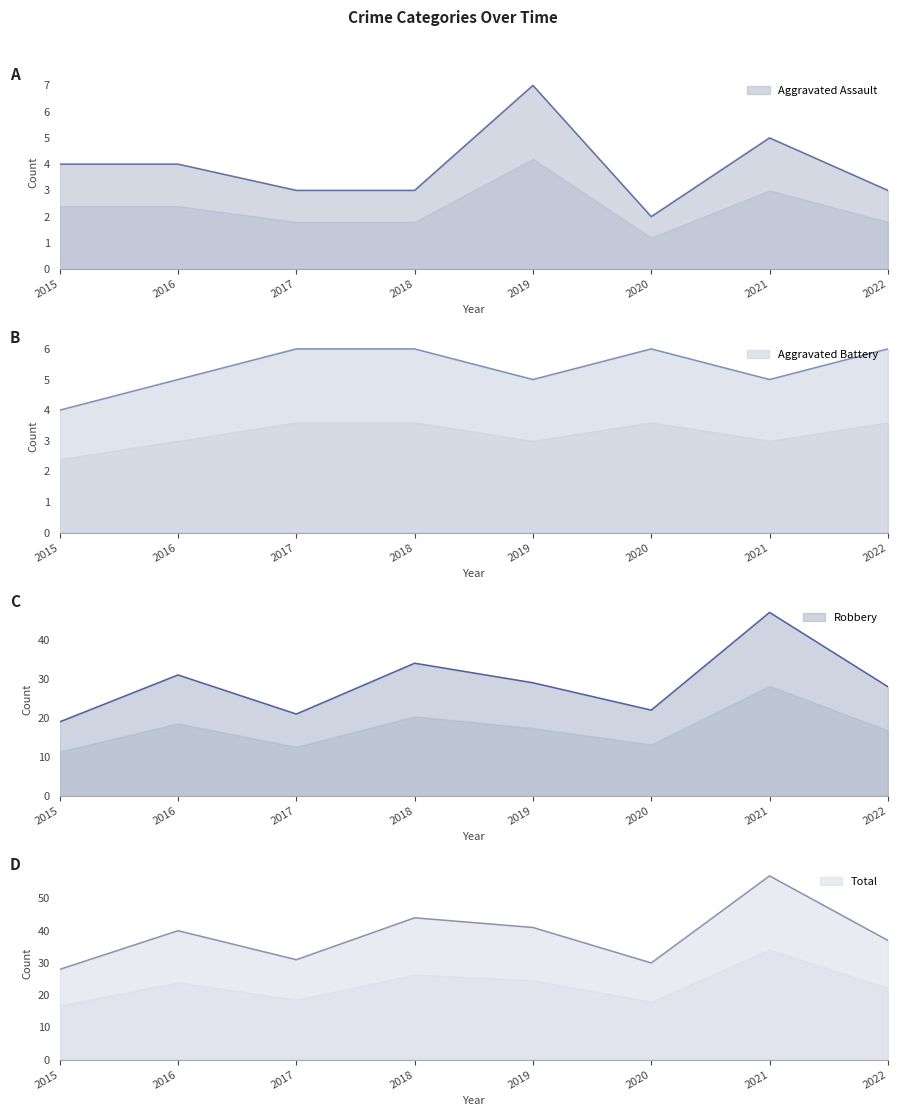

What is the difference between the highest and lowest values at 2021?

52